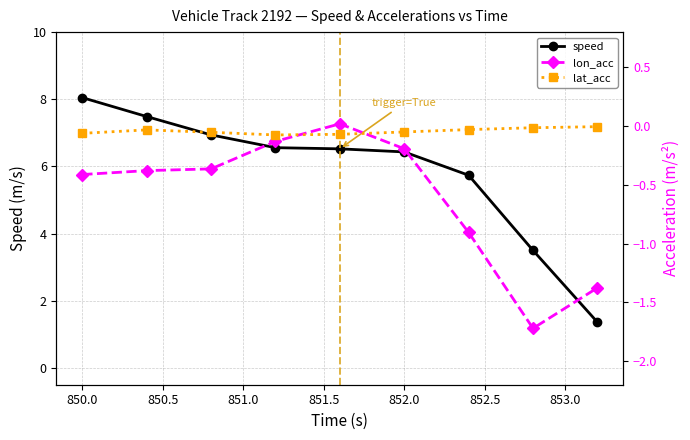

Which category has the highest value in the speed series?

850.0